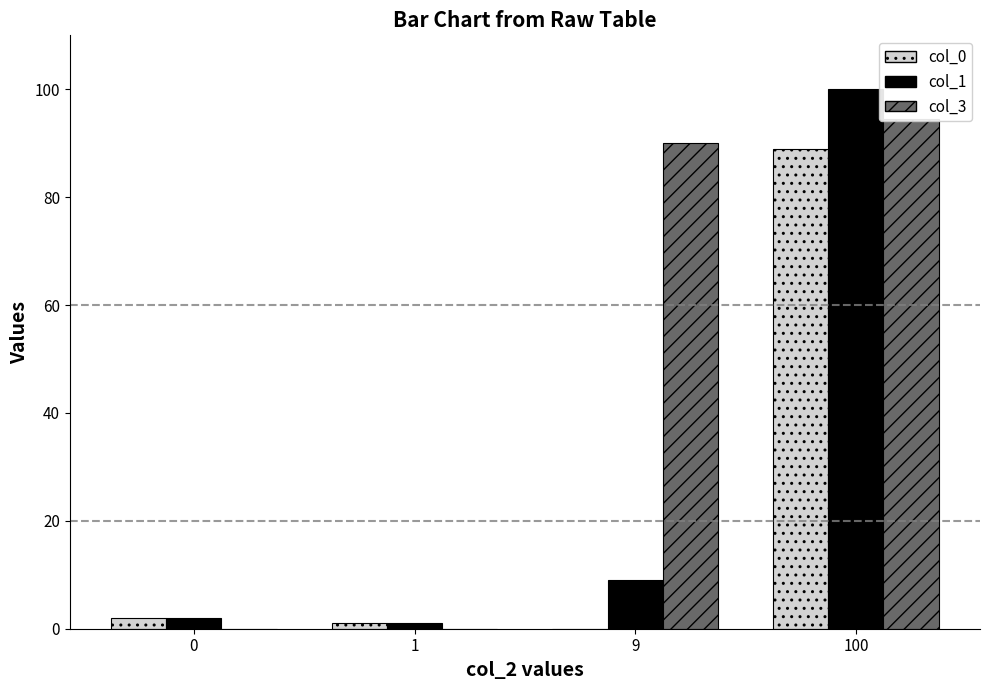

Where is col_3 nearest to the value 47?

9